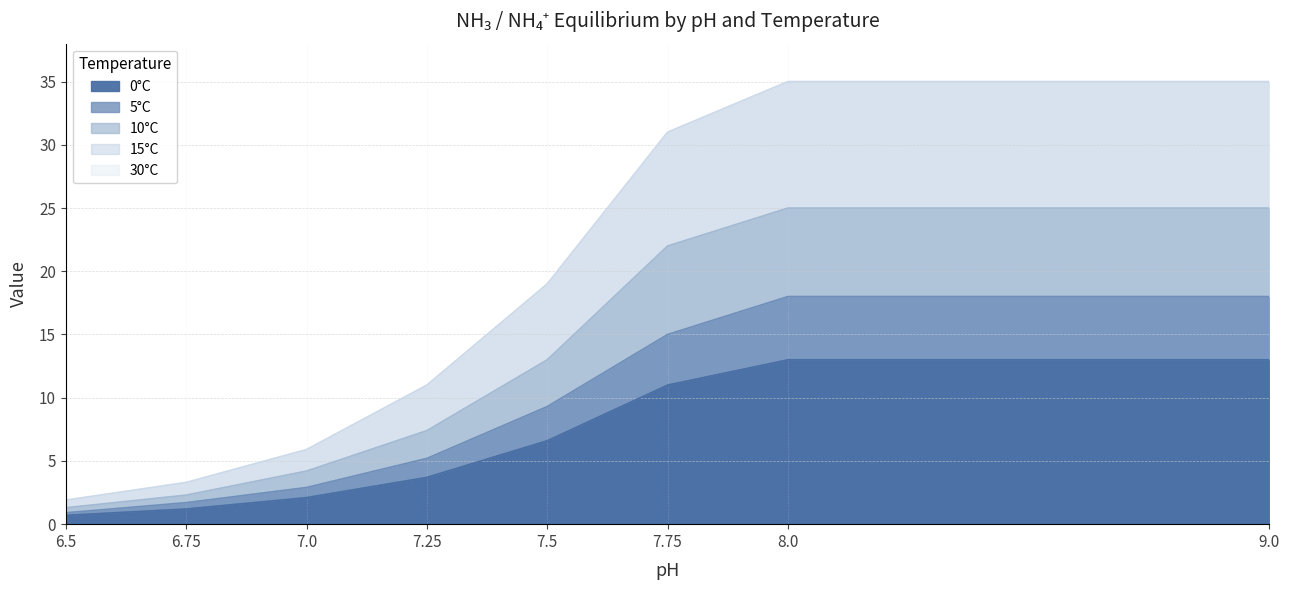

What is the value of the 10°C point at the 1st from the left?

1.3